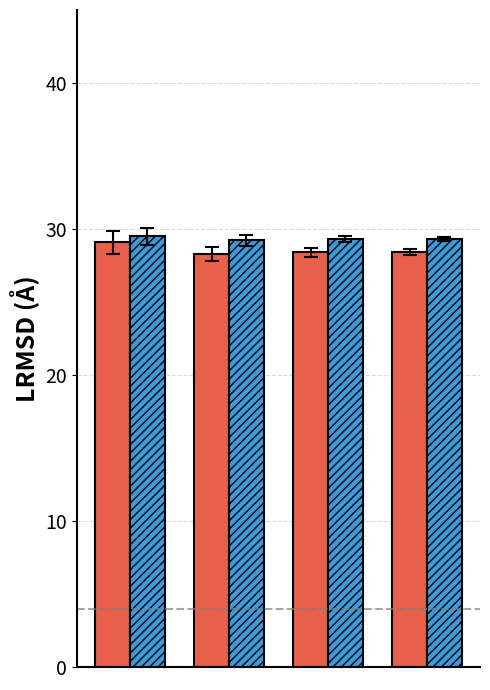

What is the smallest value displayed?

28.3